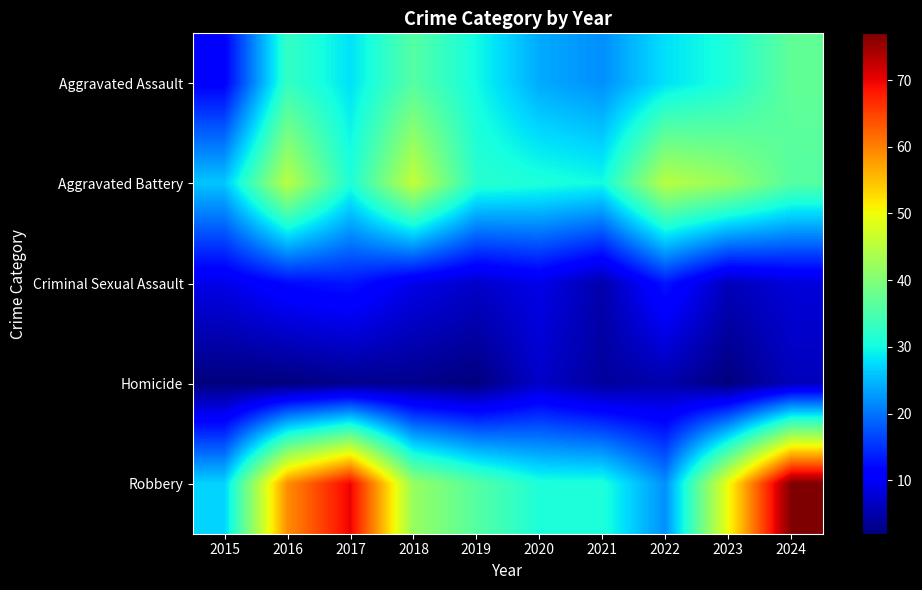

Reading left to right, list all the values displayed in this chart.

Aggravated Assault: 2015=11	2016=33	2017=28	2018=36	2019=30	2020=24	2021=22	2022=28	2023=31	2024=37
Aggravated Battery: 2015=26	2016=45	2017=31	2018=46	2019=32	2020=31	2021=30	2022=45	2023=42	2024=36
Criminal Sexual Assault: 2015=9	2016=12	2017=13	2018=9	2019=7	2020=9	2021=5	2022=13	2023=6	2024=8
Homicide: 2015=2	2016=2	2017=3	2018=3	2019=2	2020=7	2021=4	2022=5	2023=2	2024=6
Robbery: 2015=27	2016=59	2017=70	2018=42	2019=36	2020=31	2021=31	2022=22	2023=50	2024=77